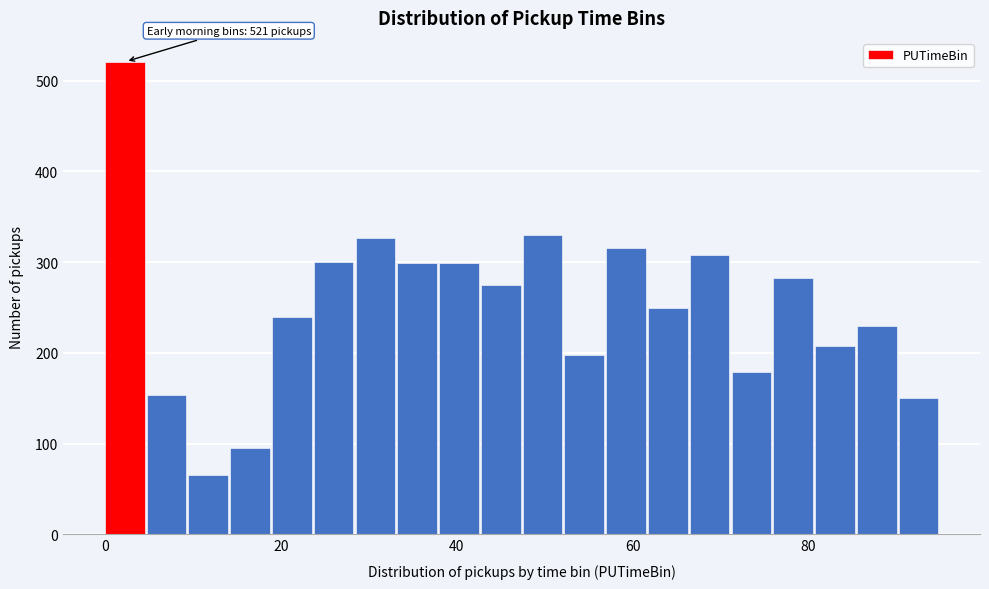

Read against the x-axis, roughly where is the centre of the tallest bar?

2